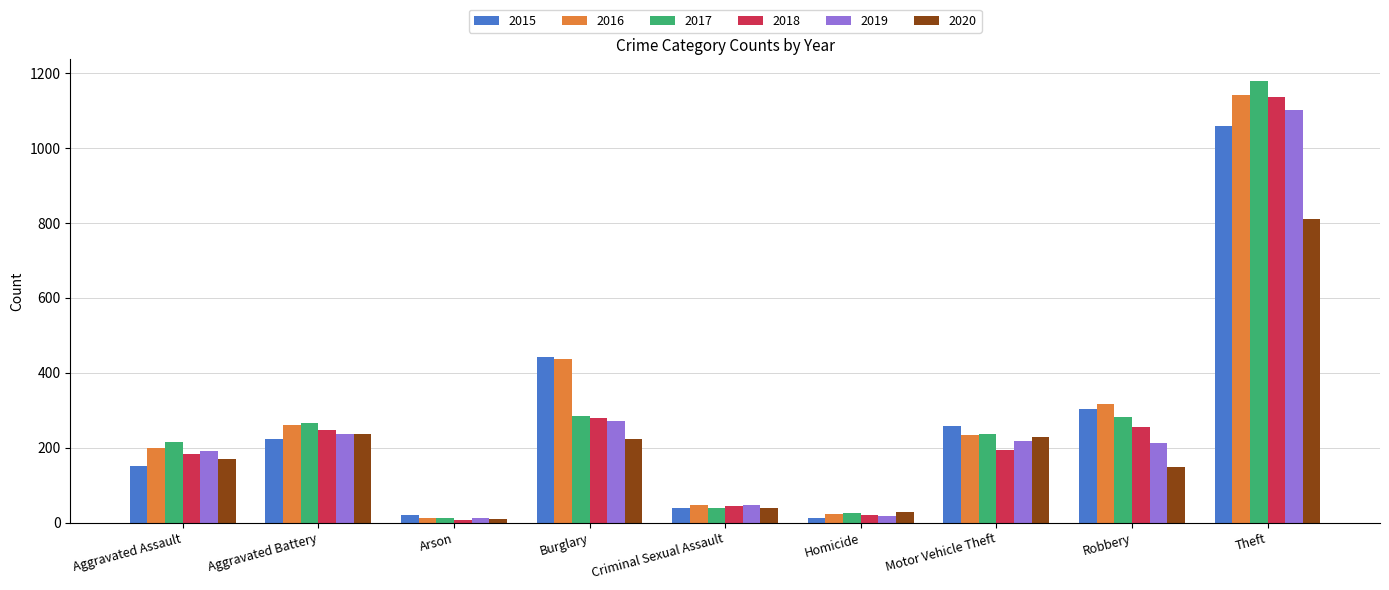

What is the value of the 2019 bar at the 5th from the left?

48